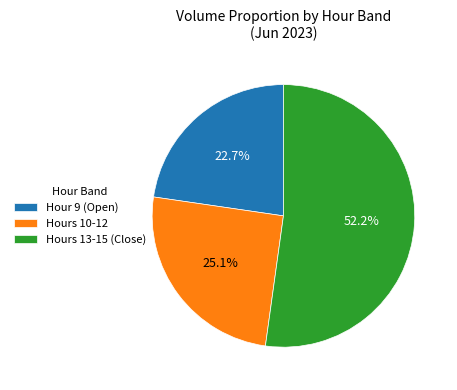

Combined, what portion of the pie is Hours 10-12 and Hour 9 (Open)?

47.8%